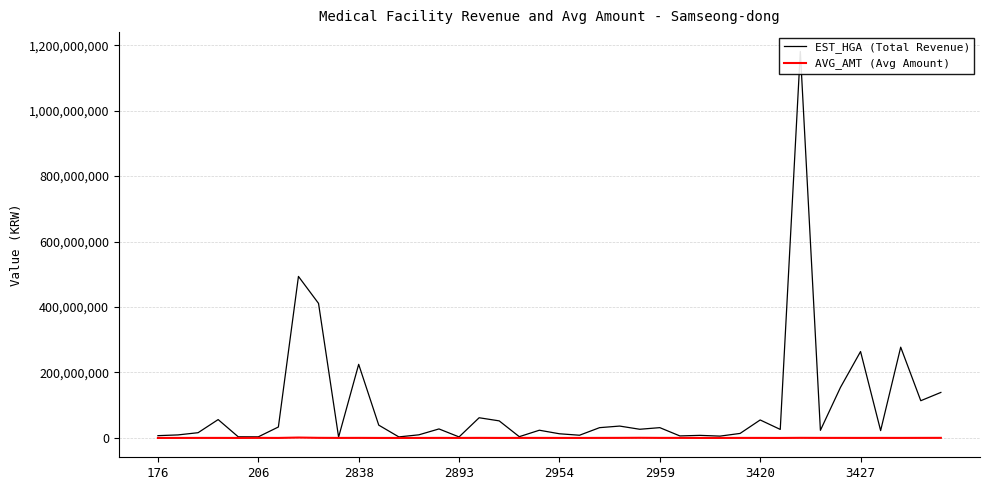

Which series has the largest total across all categories?

EST_HGA (Total Revenue)